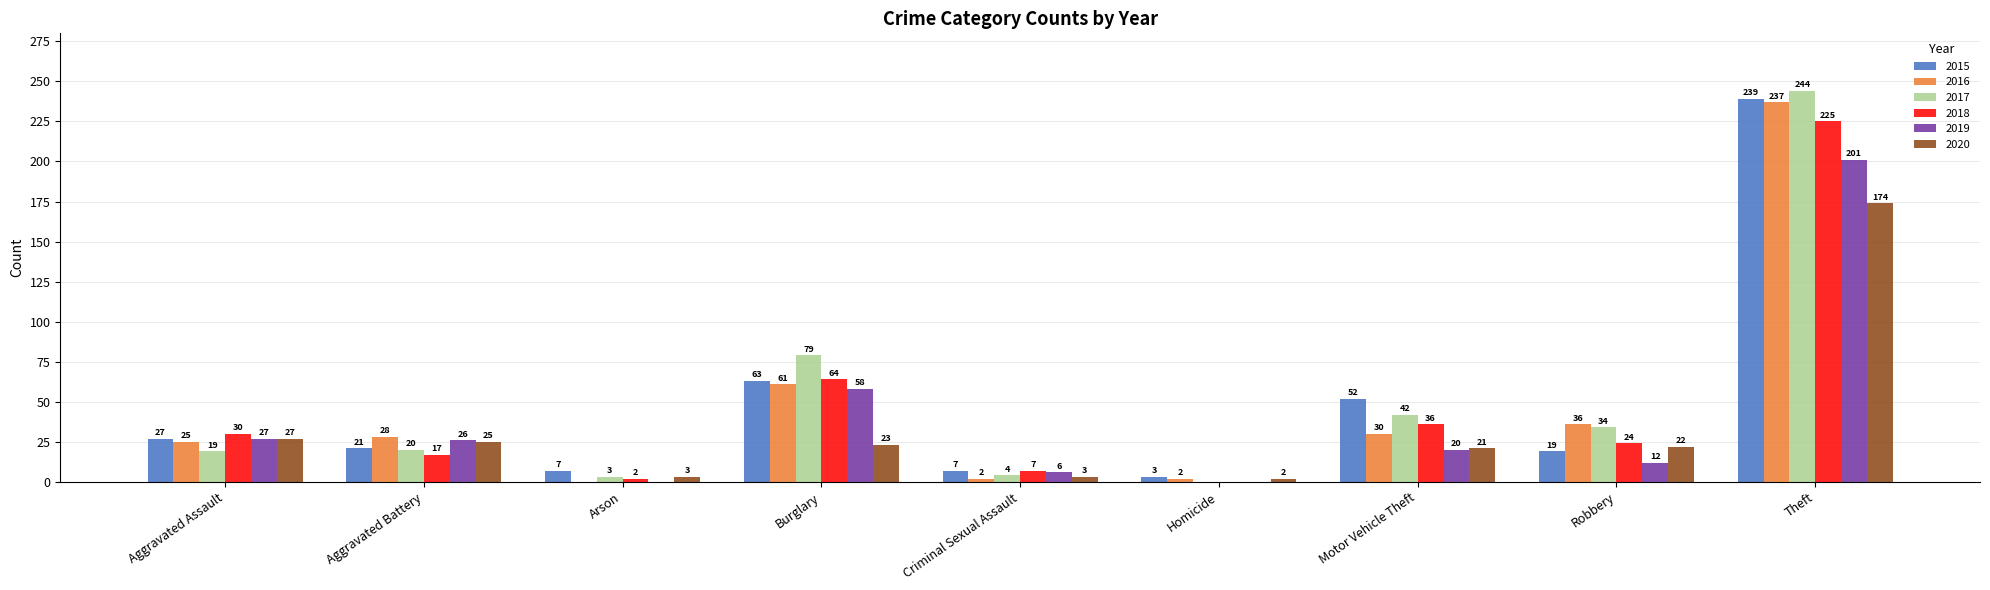

Between Motor Vehicle Theft and Robbery, which series saw the biggest shift?

2015